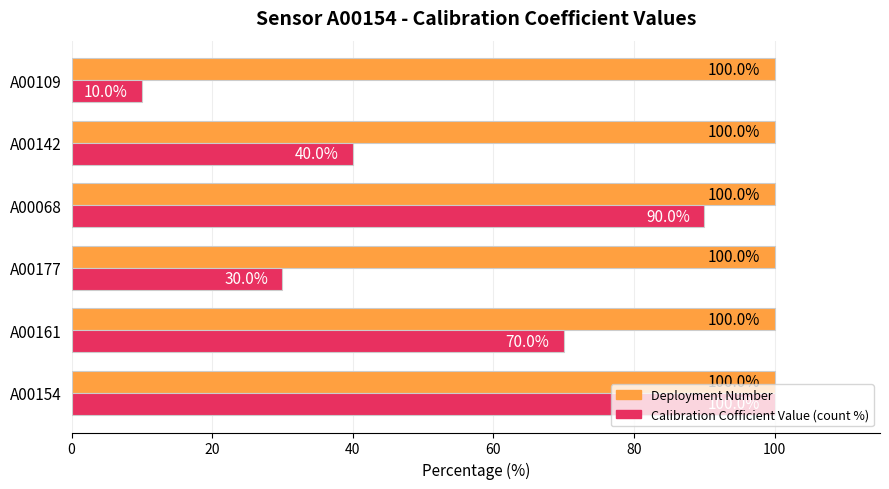

The Deployment Number series shows 100 at A00177. True or false?

True